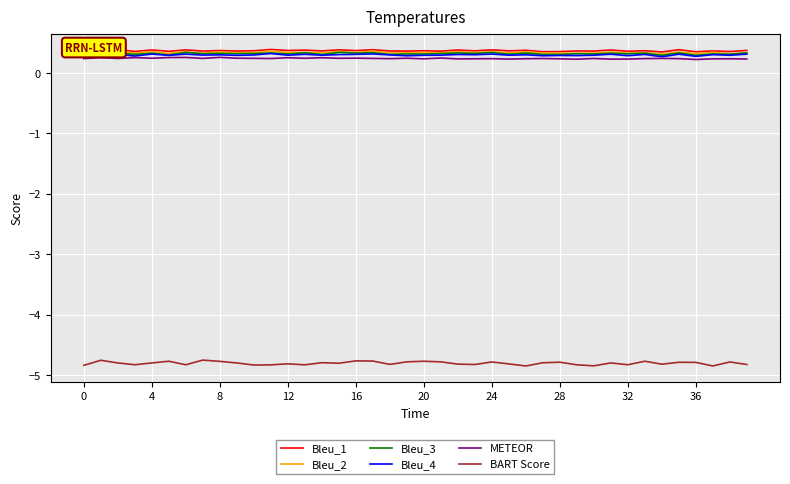

What is the sum of all Bleu_2 values?

13.6